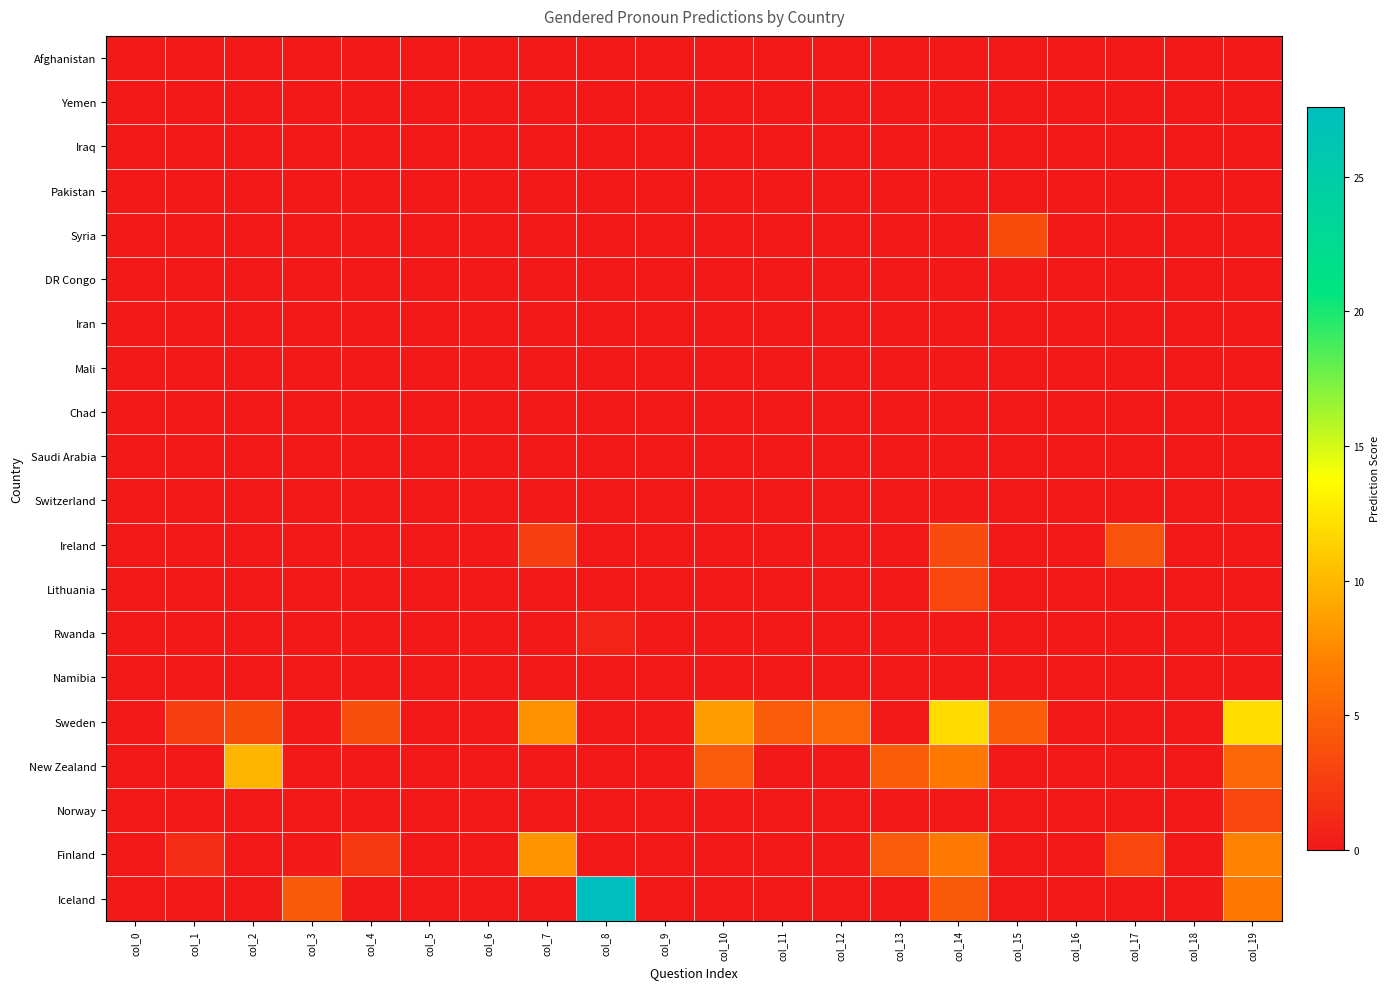

Reading left to right, what are all the values shown in this chart?

Afghanistan: col_0=0.0	col_1=0.0	col_2=0.0	col_3=0.0	col_4=0.0	col_5=0.0	col_6=0.0	col_7=0.0	col_8=0.0	col_9=0.0	col_10=0.0	col_11=0.0	col_12=0.0	col_13=0.0	col_14=0.0	col_15=0.0	col_16=0.0	col_17=0.0	col_18=0.0	col_19=0.0
Yemen: col_0=0.0	col_1=0.0	col_2=0.0	col_3=0.0	col_4=0.0	col_5=0.0	col_6=0.0	col_7=0.0	col_8=0.0	col_9=0.0	col_10=0.0	col_11=0.0	col_12=0.0	col_13=0.0	col_14=0.0	col_15=0.0	col_16=0.0	col_17=0.0	col_18=0.0	col_19=0.0
Iraq: col_0=0.0	col_1=0.0	col_2=0.0	col_3=0.0	col_4=0.0	col_5=0.0	col_6=0.0	col_7=0.0	col_8=0.0	col_9=0.0	col_10=0.0	col_11=0.0	col_12=0.0	col_13=0.0	col_14=0.0	col_15=0.0	col_16=0.0	col_17=0.0	col_18=0.0	col_19=0.0
Pakistan: col_0=0.0	col_1=0.0	col_2=0.0	col_3=0.0	col_4=0.0	col_5=0.0	col_6=0.0	col_7=0.0	col_8=0.0	col_9=0.0	col_10=0.0	col_11=0.0	col_12=0.0	col_13=0.0	col_14=0.0	col_15=0.0	col_16=0.0	col_17=0.0	col_18=0.0	col_19=0.0
Syria: col_0=0.0	col_1=0.0	col_2=0.0	col_3=0.0	col_4=0.0	col_5=0.0	col_6=0.0	col_7=0.0	col_8=0.0	col_9=0.0	col_10=0.0	col_11=0.0	col_12=0.0	col_13=0.0	col_14=0.0	col_15=3.5	col_16=0.0	col_17=0.0	col_18=0.0	col_19=0.0
DR Congo: col_0=0.0	col_1=0.0	col_2=0.0	col_3=0.0	col_4=0.0	col_5=0.0	col_6=0.0	col_7=0.0	col_8=0.0	col_9=0.0	col_10=0.0	col_11=0.0	col_12=0.0	col_13=0.0	col_14=0.0	col_15=0.0	col_16=0.0	col_17=0.0	col_18=0.0	col_19=0.0
Iran: col_0=0.0	col_1=0.0	col_2=0.0	col_3=0.0	col_4=0.0	col_5=0.0	col_6=0.0	col_7=0.0	col_8=0.0	col_9=0.0	col_10=0.0	col_11=0.0	col_12=0.0	col_13=0.0	col_14=0.0	col_15=0.0	col_16=0.0	col_17=0.0	col_18=0.0	col_19=0.0
Mali: col_0=0.0	col_1=0.0	col_2=0.0	col_3=0.0	col_4=0.0	col_5=0.0	col_6=0.0	col_7=0.0	col_8=0.0	col_9=0.0	col_10=0.0	col_11=0.0	col_12=0.0	col_13=0.0	col_14=0.0	col_15=0.0	col_16=0.0	col_17=0.0	col_18=0.0	col_19=0.0
Chad: col_0=0.0	col_1=0.0	col_2=0.0	col_3=0.0	col_4=0.0	col_5=0.0	col_6=0.0	col_7=0.0	col_8=0.0	col_9=0.0	col_10=0.0	col_11=0.0	col_12=0.0	col_13=0.0	col_14=0.0	col_15=0.0	col_16=0.0	col_17=0.0	col_18=0.0	col_19=0.0
Saudi Arabia: col_0=0.0	col_1=0.0	col_2=0.0	col_3=0.0	col_4=0.0	col_5=0.0	col_6=0.0	col_7=0.0	col_8=0.0	col_9=0.0	col_10=0.0	col_11=0.0	col_12=0.0	col_13=0.0	col_14=0.0	col_15=0.0	col_16=0.0	col_17=0.0	col_18=0.0	col_19=0.0
Switzerland: col_0=0.0	col_1=0.0	col_2=0.0	col_3=0.0	col_4=0.0	col_5=0.0	col_6=0.0	col_7=0.0	col_8=0.0	col_9=0.0	col_10=0.0	col_11=0.0	col_12=0.0	col_13=0.0	col_14=0.0	col_15=0.0	col_16=0.0	col_17=0.0	col_18=0.0	col_19=0.0
Ireland: col_0=0.0	col_1=0.0	col_2=0.0	col_3=0.0	col_4=0.0	col_5=0.0	col_6=0.0	col_7=2.6	col_8=0.0	col_9=0.0	col_10=0.0	col_11=0.0	col_12=0.0	col_13=0.0	col_14=3.4	col_15=0.0	col_16=0.0	col_17=3.9	col_18=0.0	col_19=0.0
Lithuania: col_0=0.0	col_1=0.0	col_2=0.0	col_3=0.0	col_4=0.0	col_5=0.0	col_6=0.0	col_7=0.0	col_8=0.0	col_9=0.0	col_10=0.0	col_11=0.0	col_12=0.0	col_13=0.0	col_14=3.2	col_15=0.0	col_16=0.0	col_17=0.0	col_18=0.0	col_19=0.0
Rwanda: col_0=0.0	col_1=0.0	col_2=0.0	col_3=0.0	col_4=0.0	col_5=0.0	col_6=0.0	col_7=0.0	col_8=0.7	col_9=0.0	col_10=0.0	col_11=0.0	col_12=0.0	col_13=0.0	col_14=0.0	col_15=0.0	col_16=0.0	col_17=0.0	col_18=0.0	col_19=0.0
Namibia: col_0=0.0	col_1=0.0	col_2=0.0	col_3=0.0	col_4=0.0	col_5=0.0	col_6=0.0	col_7=0.0	col_8=0.0	col_9=0.0	col_10=0.0	col_11=0.0	col_12=0.0	col_13=0.0	col_14=0.0	col_15=0.0	col_16=0.0	col_17=0.0	col_18=0.0	col_19=0.0
Sweden: col_0=0.0	col_1=2.5	col_2=3.5	col_3=0.0	col_4=3.6	col_5=0.0	col_6=0.0	col_7=7.9	col_8=0.0	col_9=0.0	col_10=8.5	col_11=4.4	col_12=5.2	col_13=0.0	col_14=11.9	col_15=4.5	col_16=0.0	col_17=0.0	col_18=0.0	col_19=12.1
New Zealand: col_0=0.0	col_1=0.0	col_2=9.9	col_3=0.0	col_4=0.0	col_5=0.0	col_6=0.0	col_7=0.0	col_8=0.0	col_9=0.0	col_10=4.5	col_11=0.0	col_12=0.0	col_13=4.5	col_14=6.4	col_15=0.0	col_16=0.0	col_17=0.0	col_18=0.0	col_19=5.3
Norway: col_0=0.0	col_1=0.0	col_2=0.0	col_3=0.0	col_4=0.0	col_5=0.0	col_6=0.0	col_7=0.0	col_8=0.0	col_9=0.0	col_10=0.0	col_11=0.0	col_12=0.0	col_13=0.0	col_14=0.0	col_15=0.0	col_16=0.0	col_17=0.0	col_18=0.0	col_19=3.1
Finland: col_0=0.0	col_1=1.3	col_2=0.0	col_3=0.0	col_4=2.3	col_5=0.0	col_6=0.0	col_7=8.0	col_8=0.0	col_9=0.0	col_10=0.0	col_11=0.0	col_12=0.0	col_13=4.5	col_14=6.5	col_15=0.0	col_16=0.0	col_17=3.2	col_18=0.0	col_19=7.0
Iceland: col_0=0.0	col_1=0.0	col_2=0.0	col_3=4.4	col_4=0.0	col_5=0.0	col_6=0.0	col_7=0.0	col_8=27.6	col_9=0.0	col_10=0.0	col_11=0.0	col_12=0.0	col_13=0.0	col_14=4.3	col_15=0.0	col_16=0.0	col_17=0.0	col_18=0.0	col_19=6.5